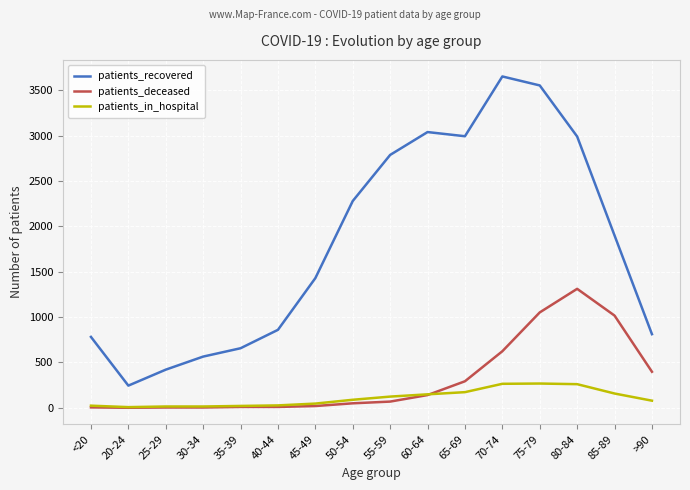

Where is patients_deceased nearest to the value 655?

70-74